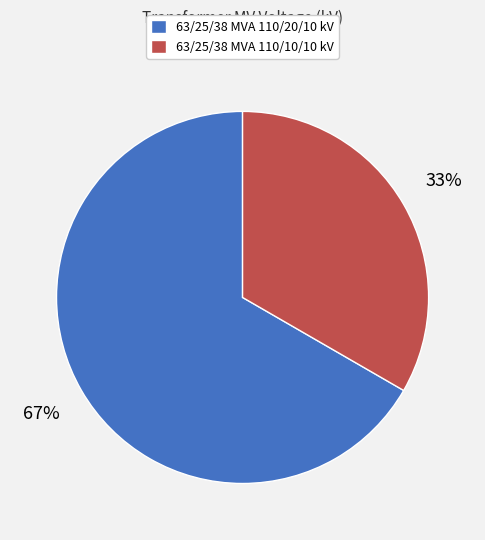

How many slices are in this pie chart?

2